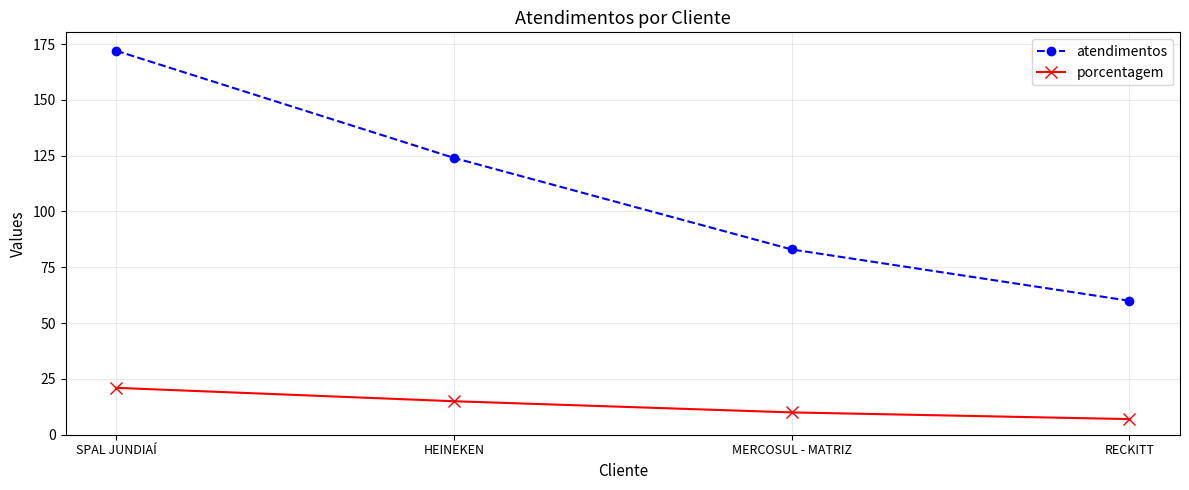

Which series has the largest range (max minus min)?

atendimentos